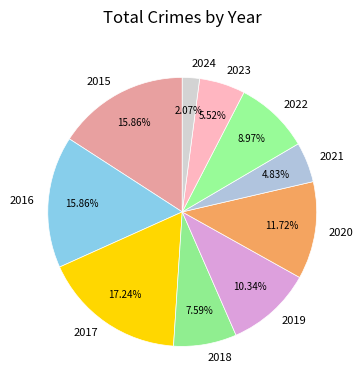

Is it true that 2023 is 6% of the pie?

True